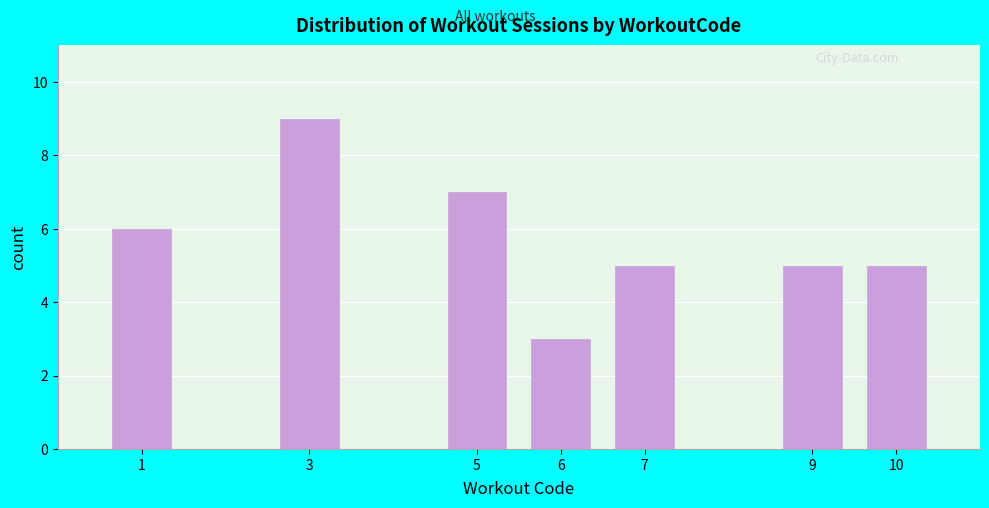

Reading left to right, what are all the values shown in this chart?

1=6	3=9	5=7	6=3	7=5	9=5	10=5